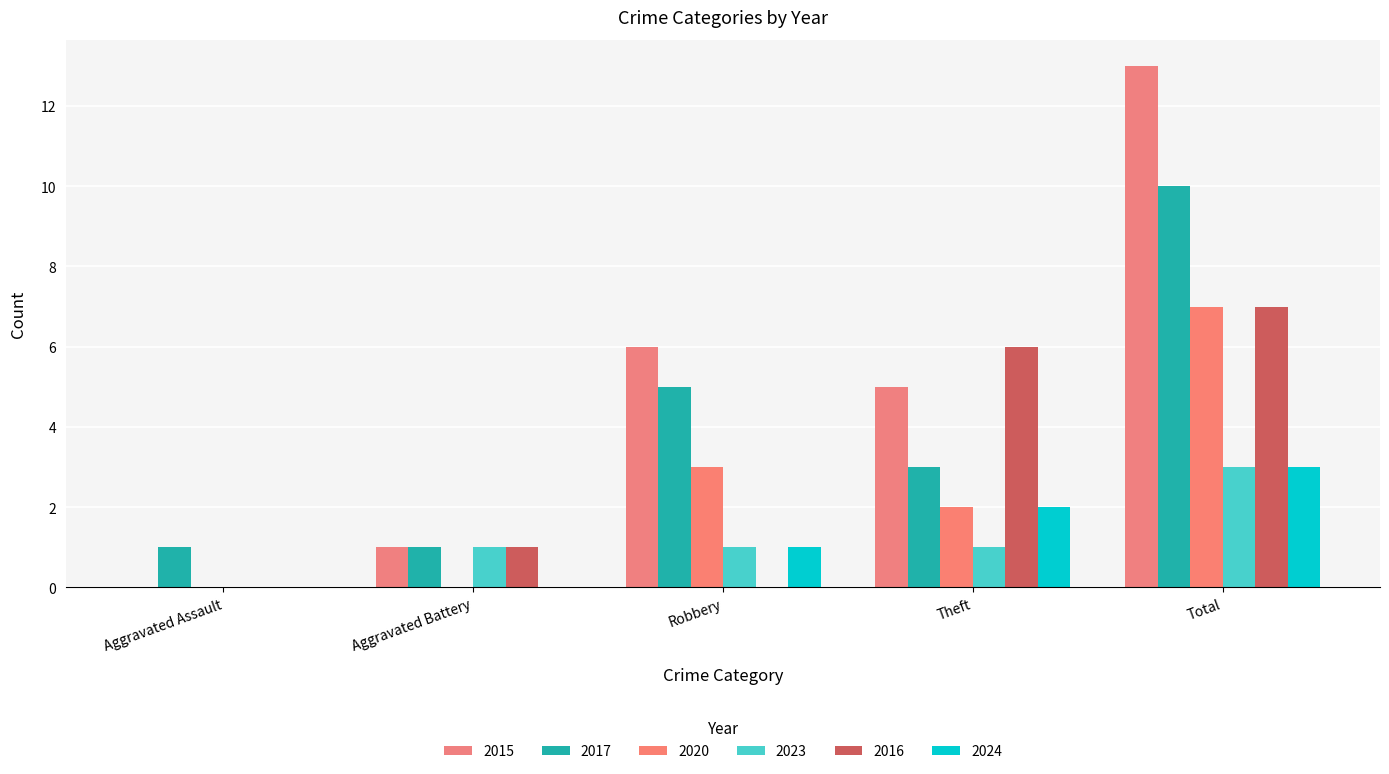

Is it true that 2015 equals 9 at Aggravated Assault?

False